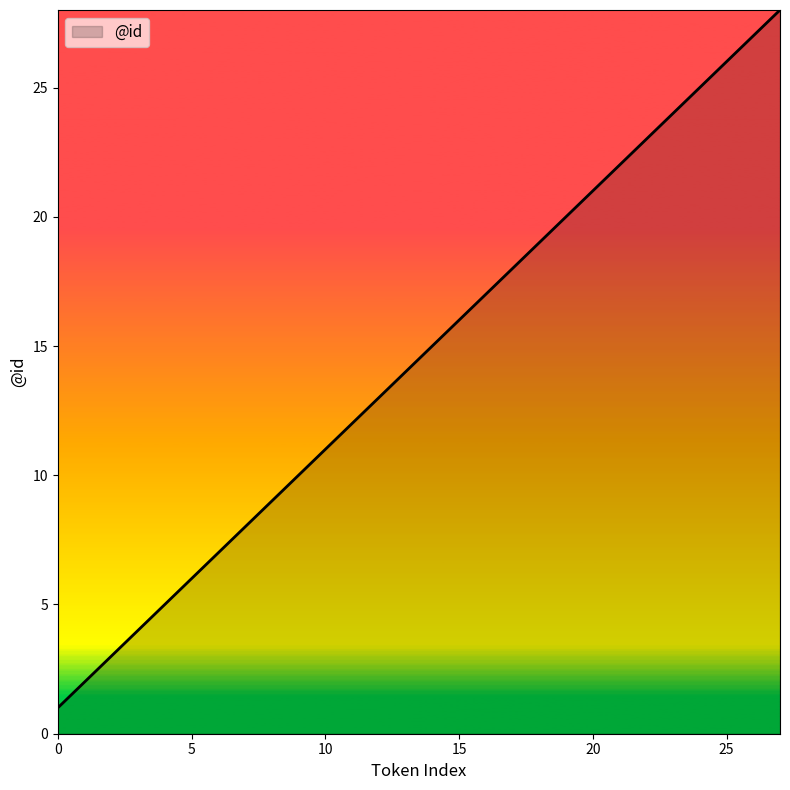

True or false: there are more than 2 points higher than both neighbors.

False